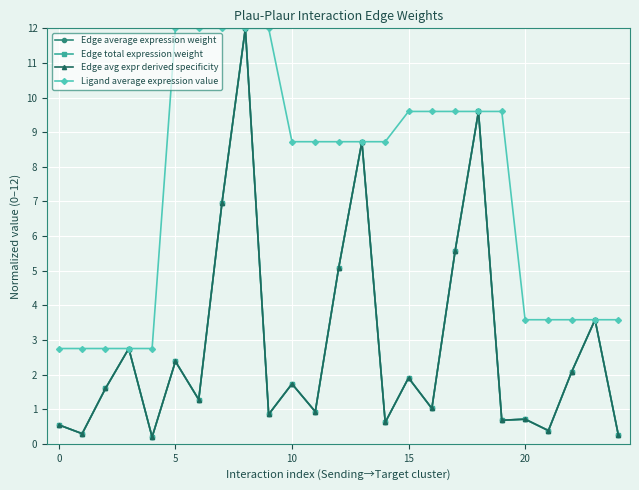

Is this an area chart (filled region under the line)?

No